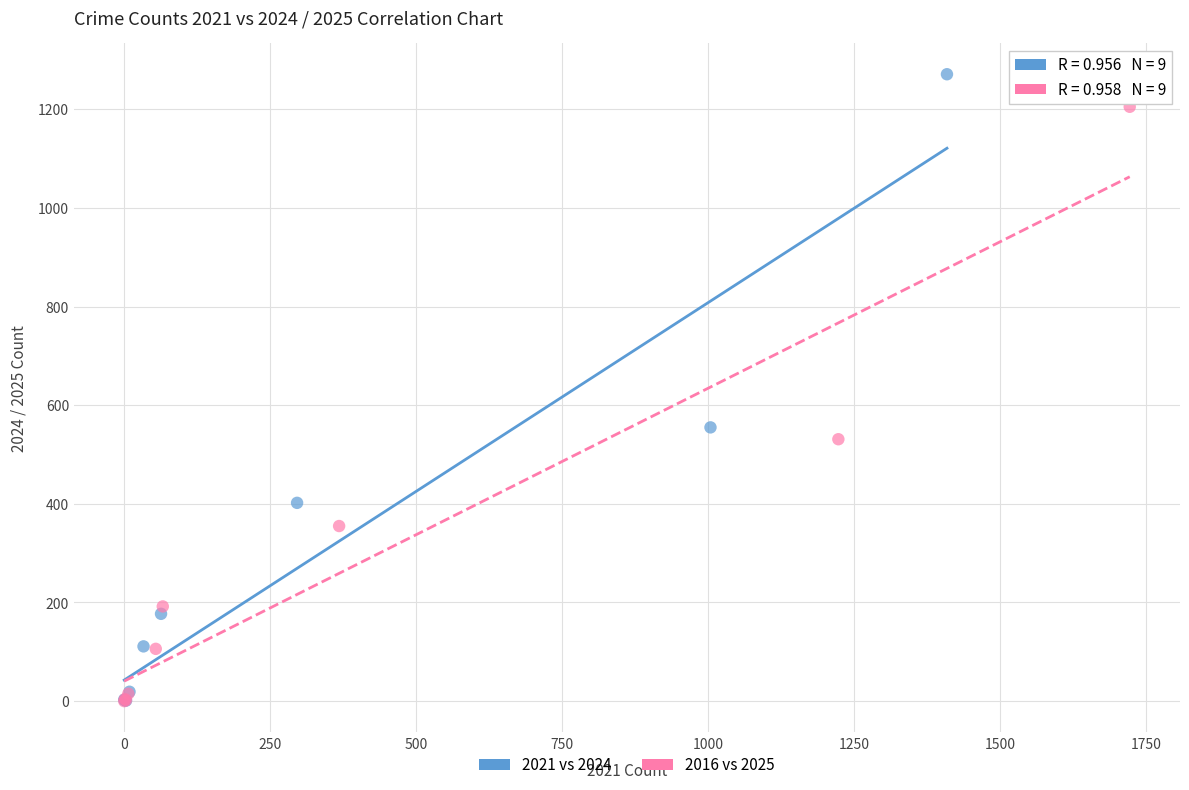

Which series has the widest spread of Y values?

2021 vs 2024